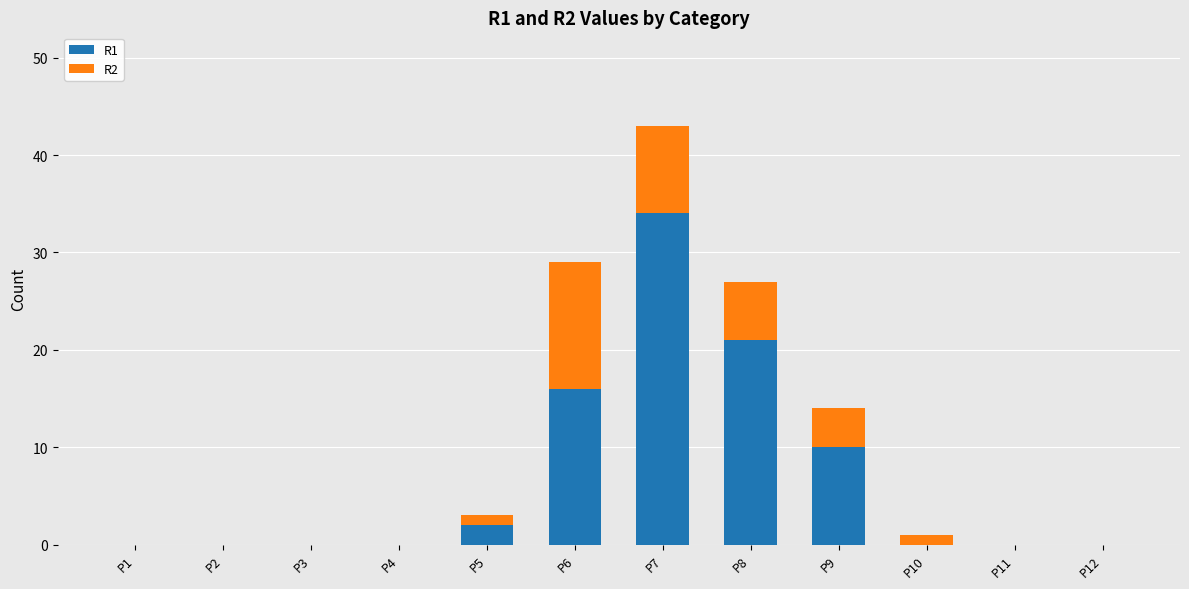

Does the chart contain stacked bars?

Yes